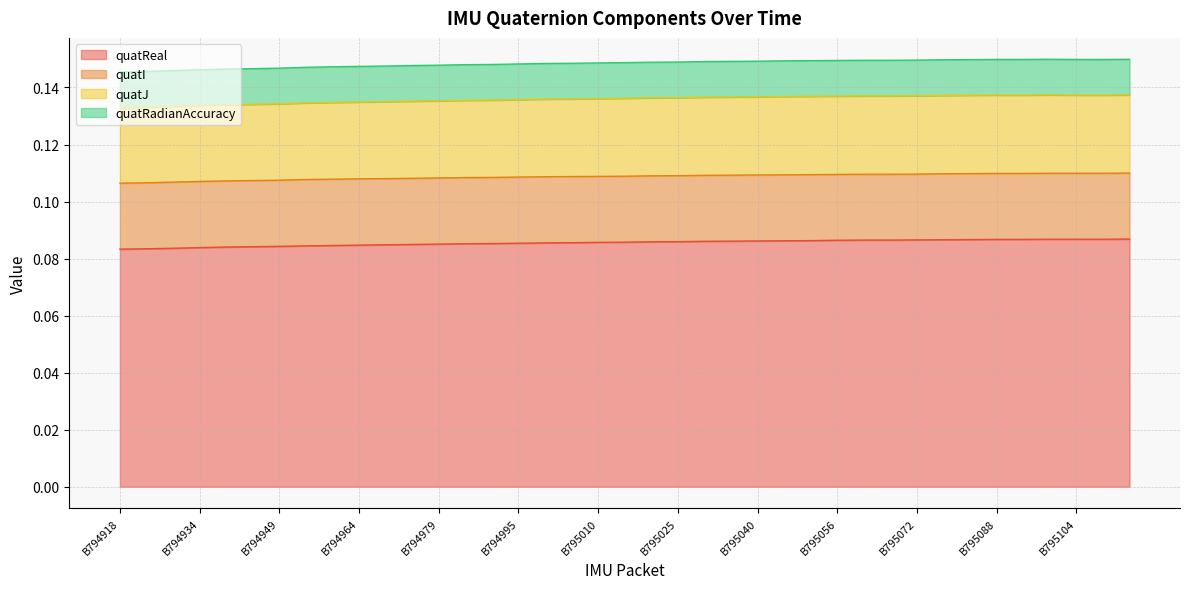

How many lines are shown in the chart?

4